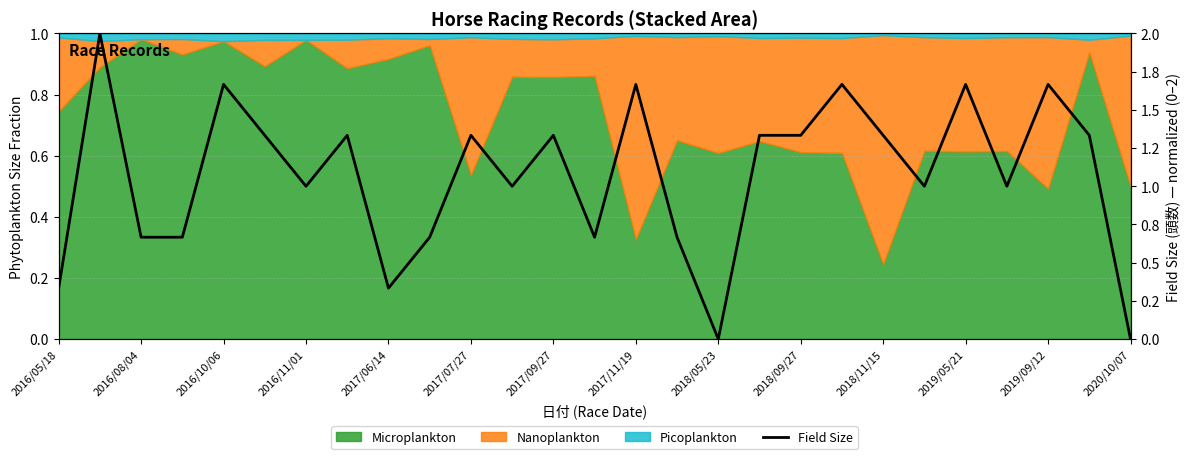

Where is the data nearest to the value 1?

2016/11/01